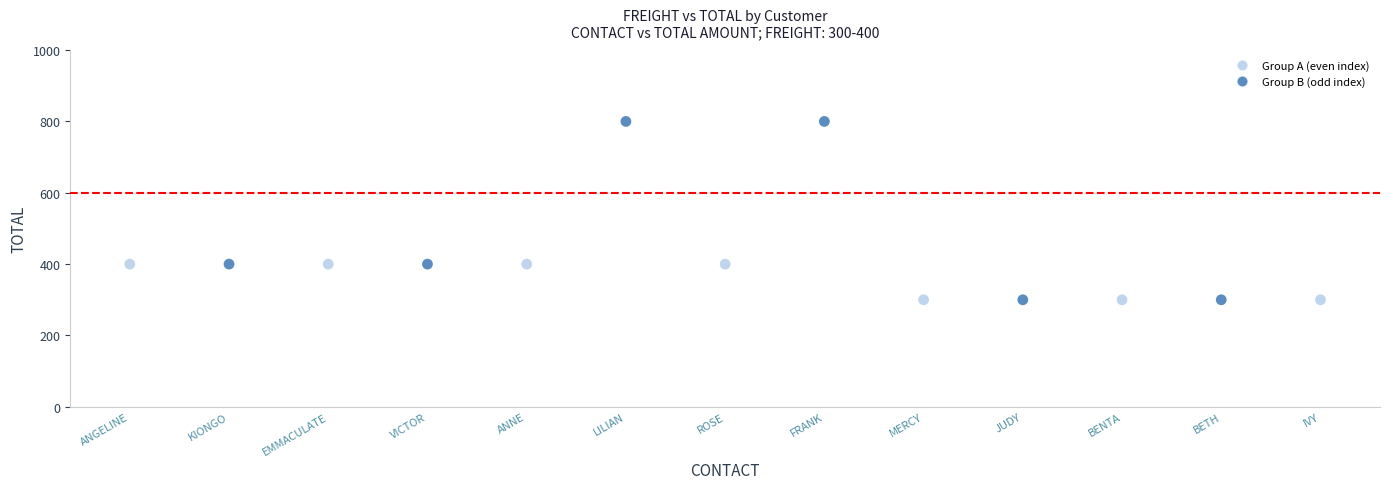

What is the range of Y values (max minus min)?

500